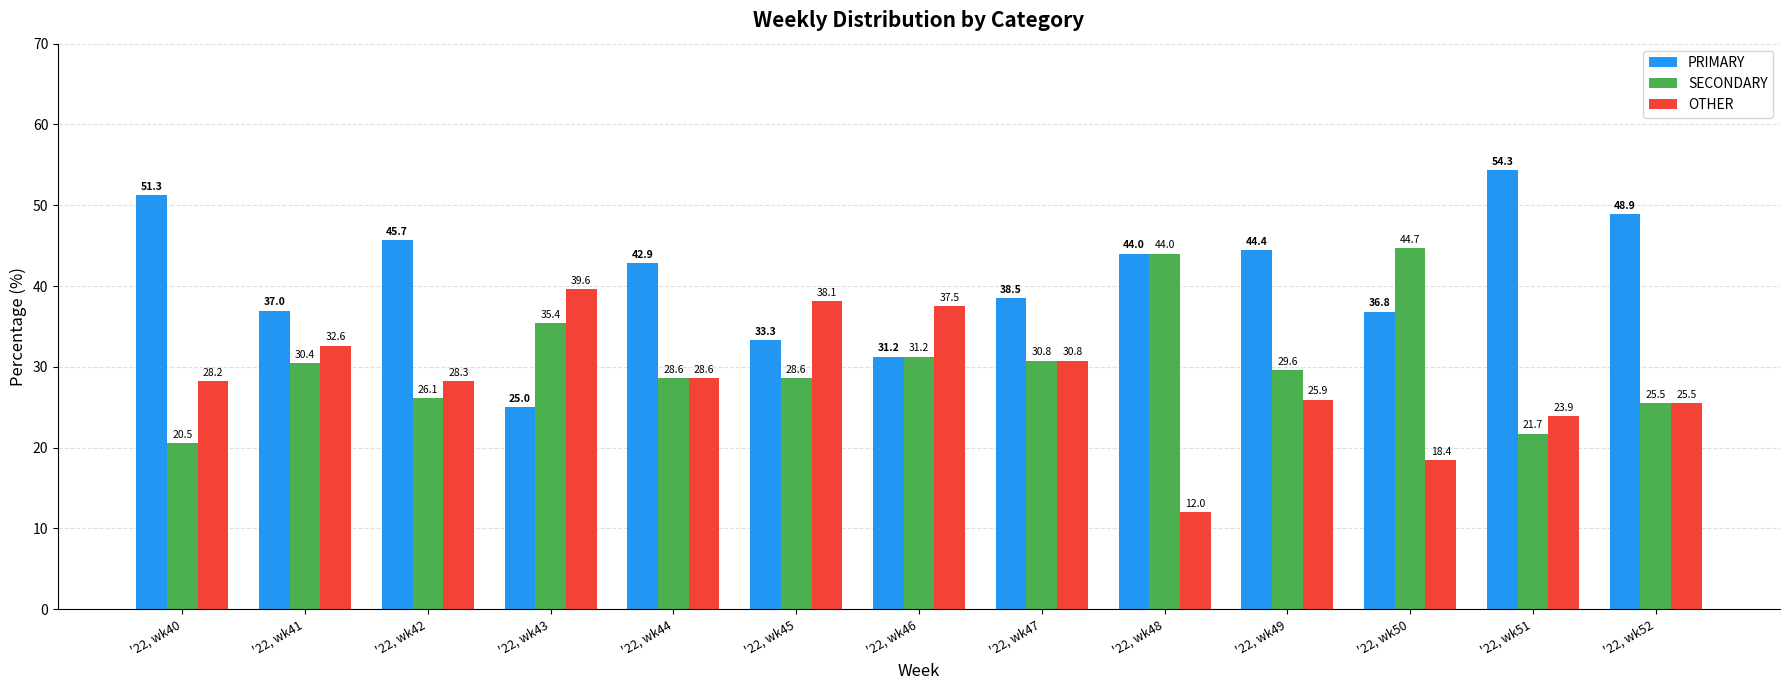

Rank the series at '22, wk45 from lowest to highest value.

SECONDARY, PRIMARY, OTHER